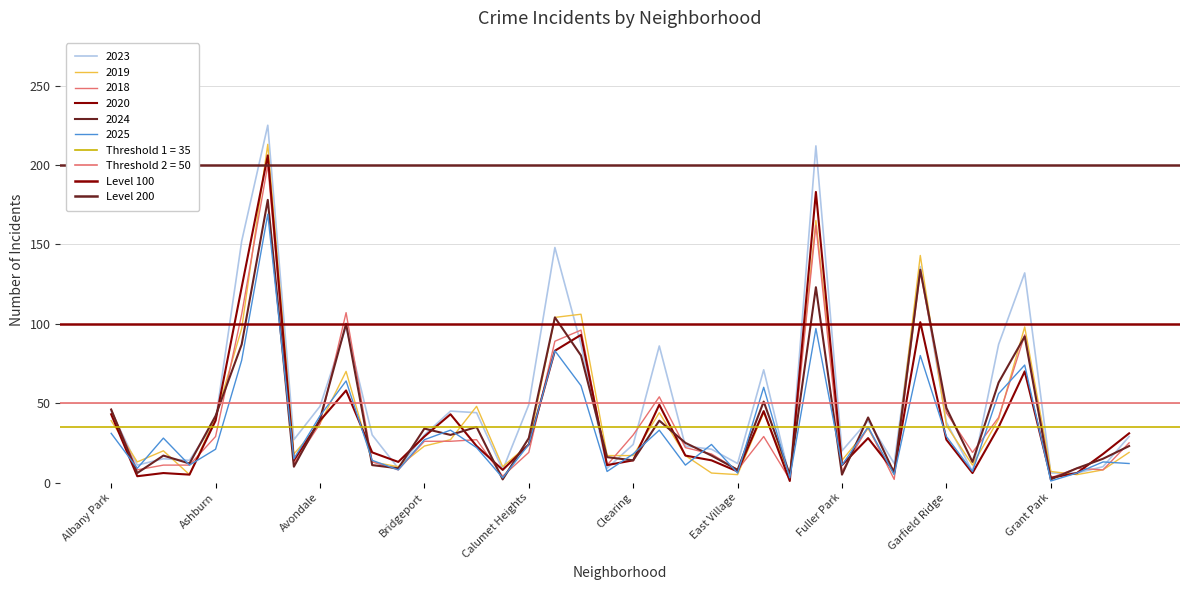

What is the sum of all Level 200 values?

400